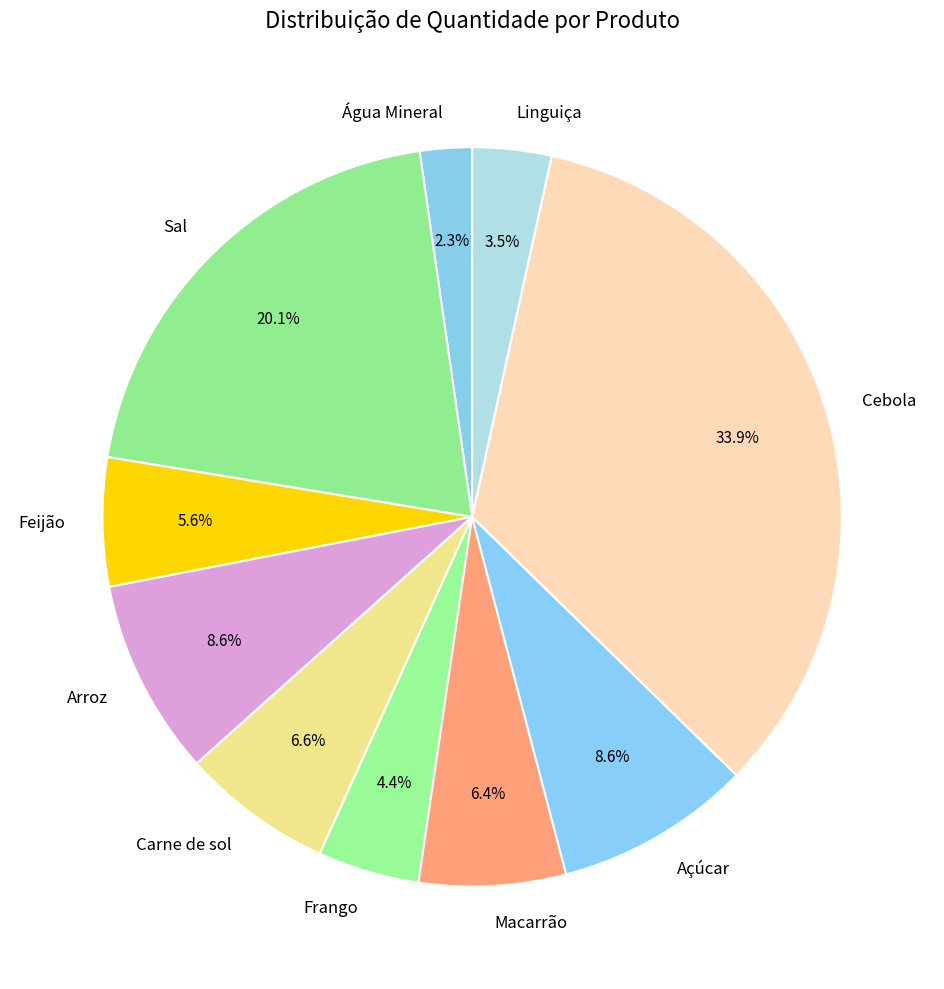

Does Arroz account for over 50% of the chart?

No